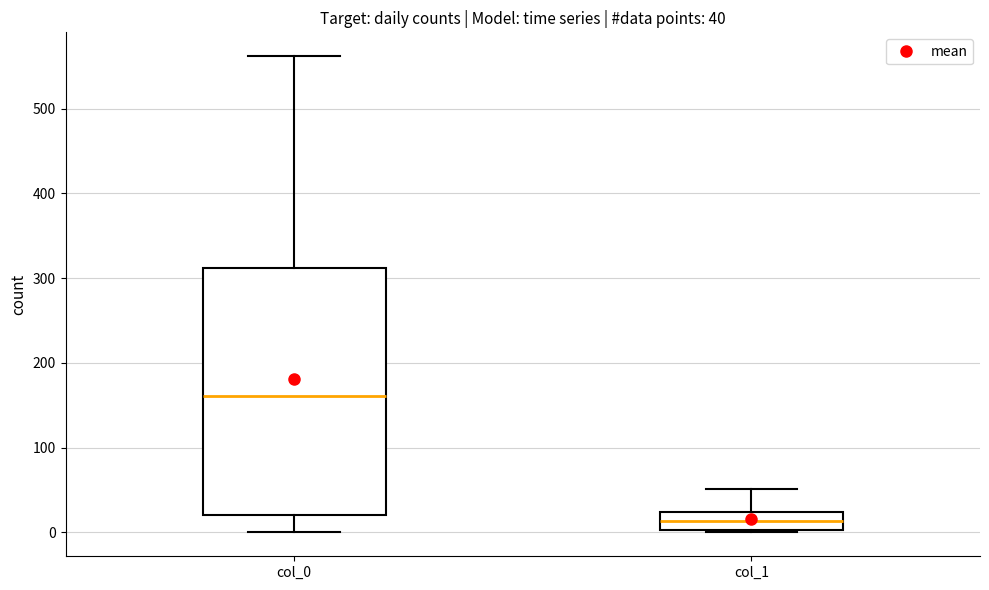

Which box is the tallest, from its lower edge to its upper edge?

col_0